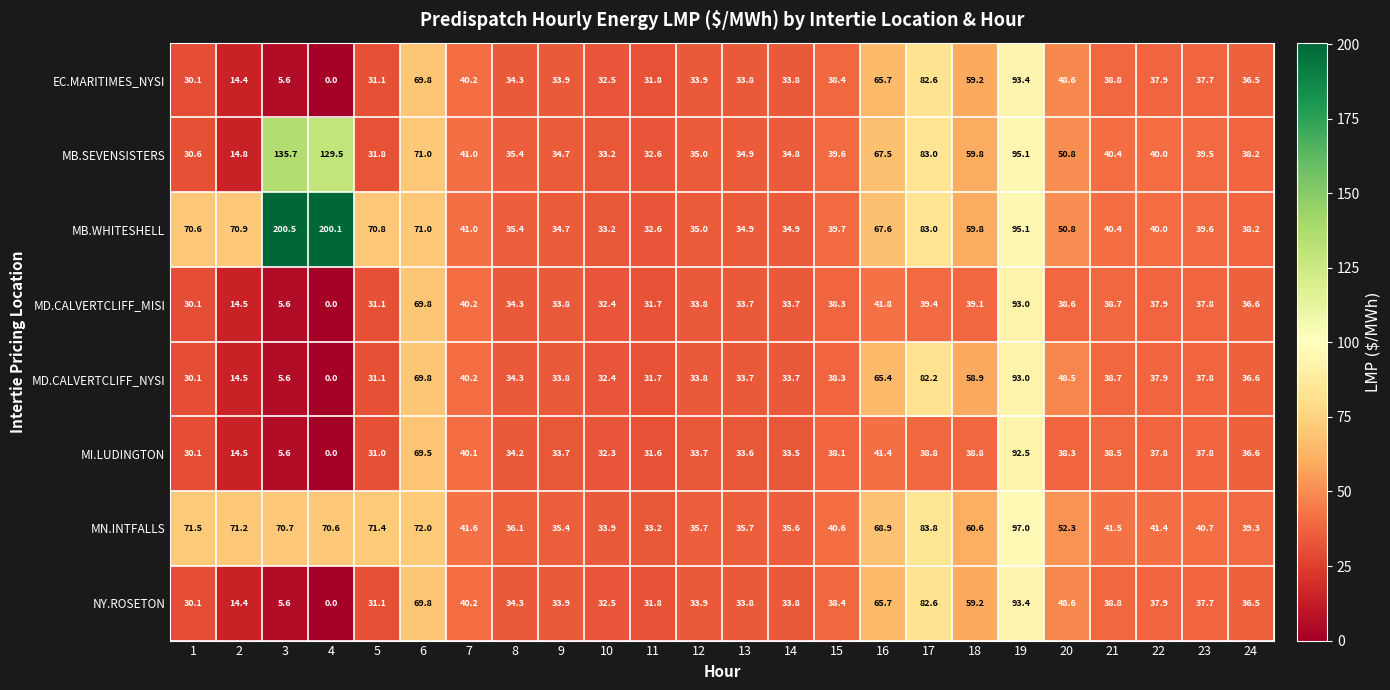

The value of MN.INTFALLS at 3 is 111.1. True or false?

False